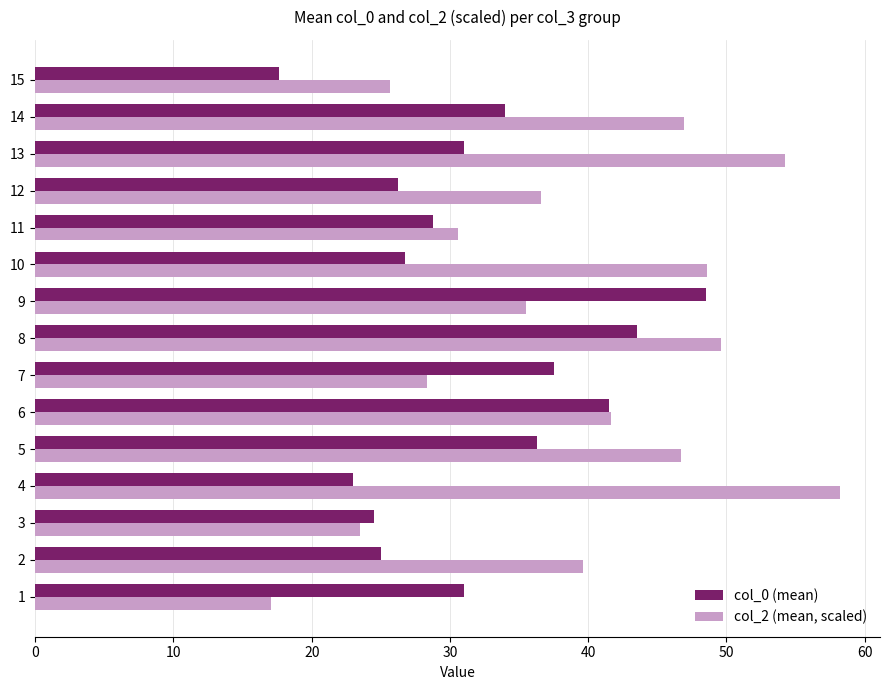

The col_0 (mean) series shows 25.0 at 2. True or false?

True